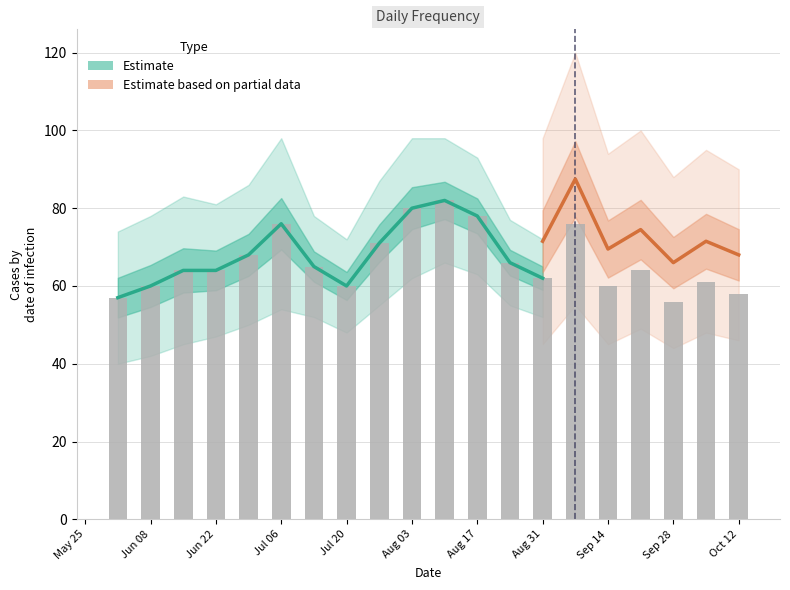

What is the average value?

66